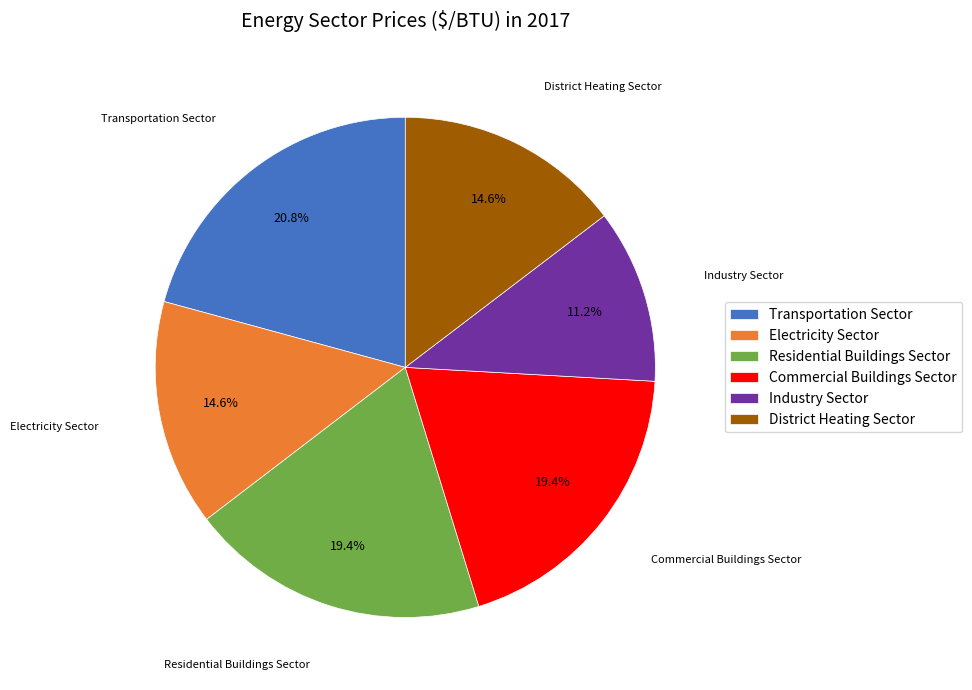

The Electricity Sector slice represents 15% of the pie. True or false?

True